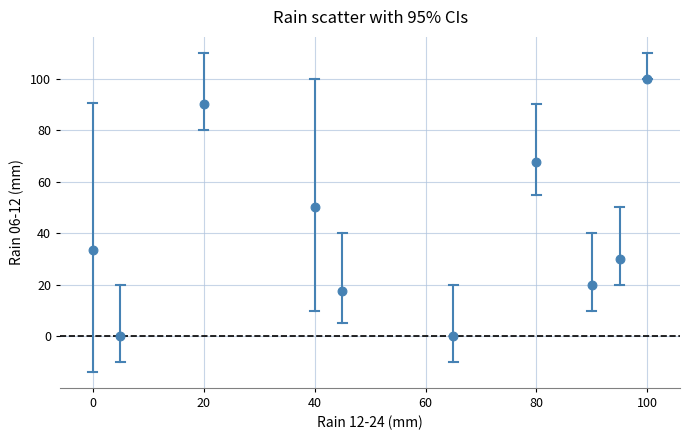

What is the range of X values (max minus min)?

100.0